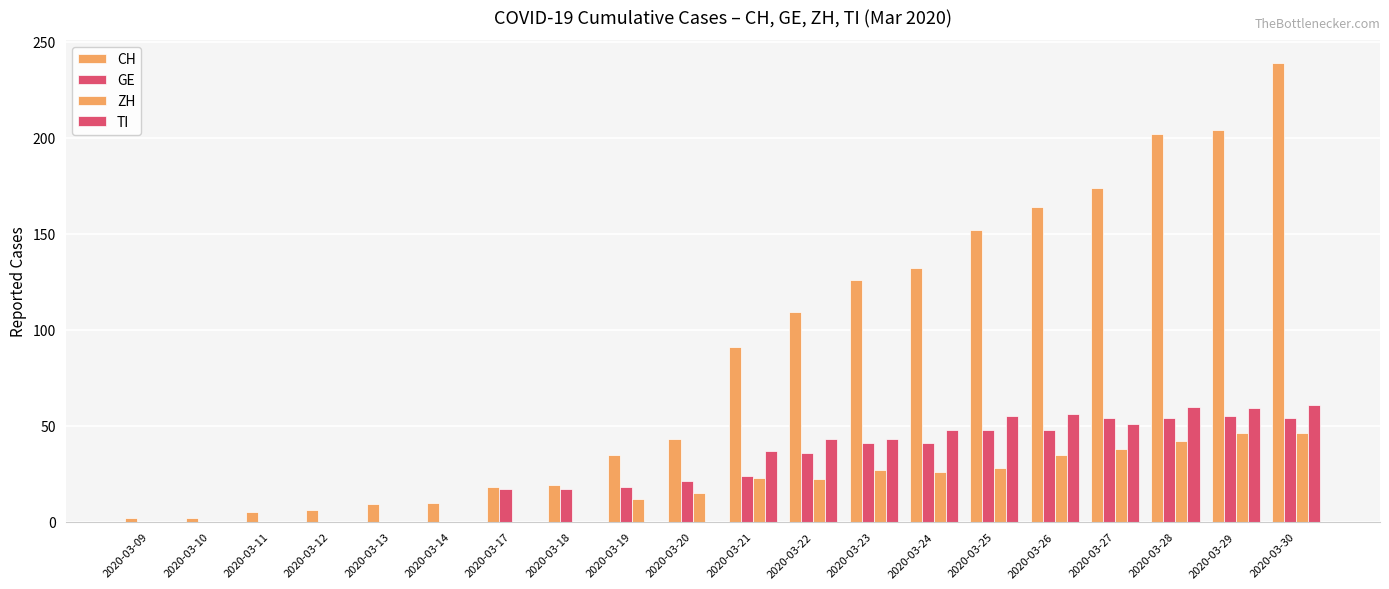

List the series in order of their peak value, lowest first.

ZH, GE, TI, CH